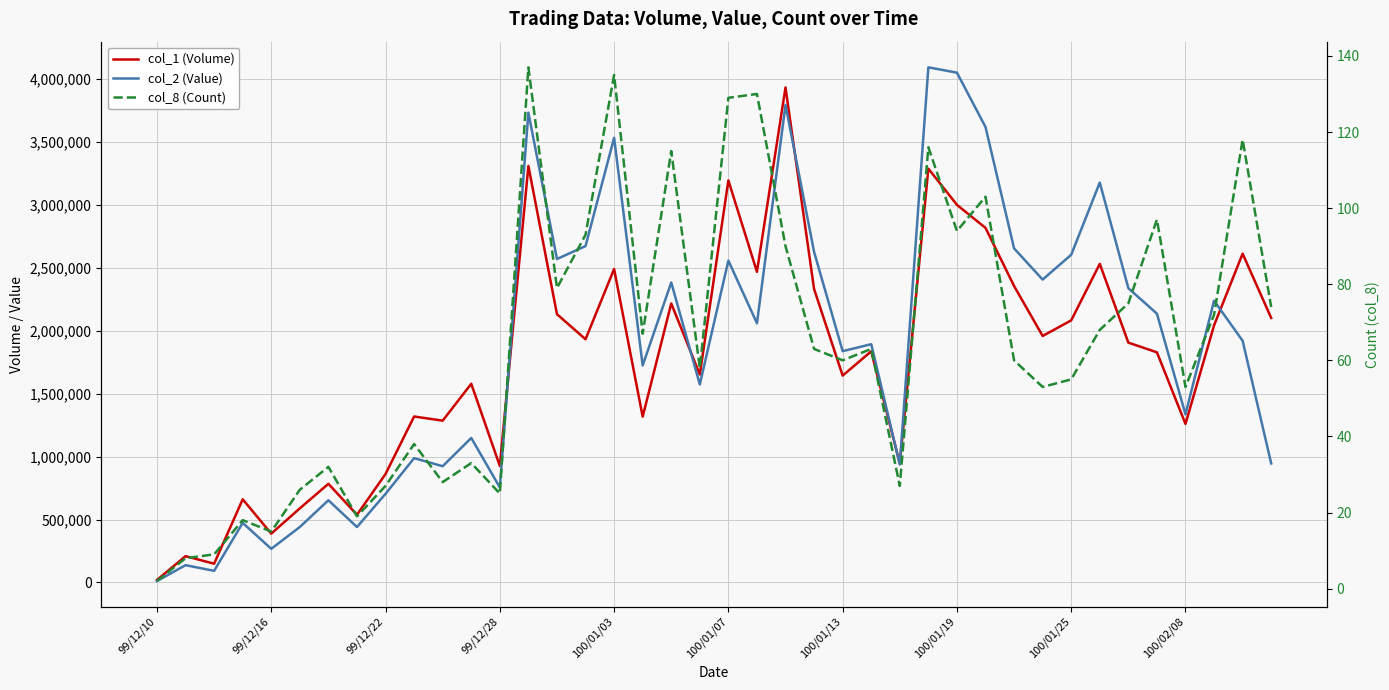

At which label does col_1 (Volume) first exceed 1906000?

13